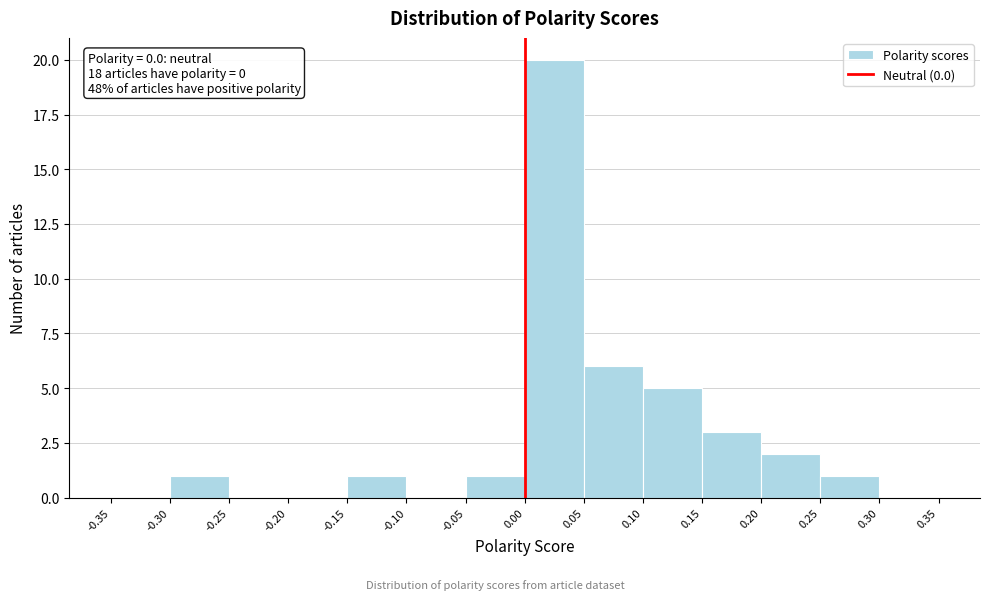

Which range on the x-axis has the tallest bar?

0.00 to 0.05